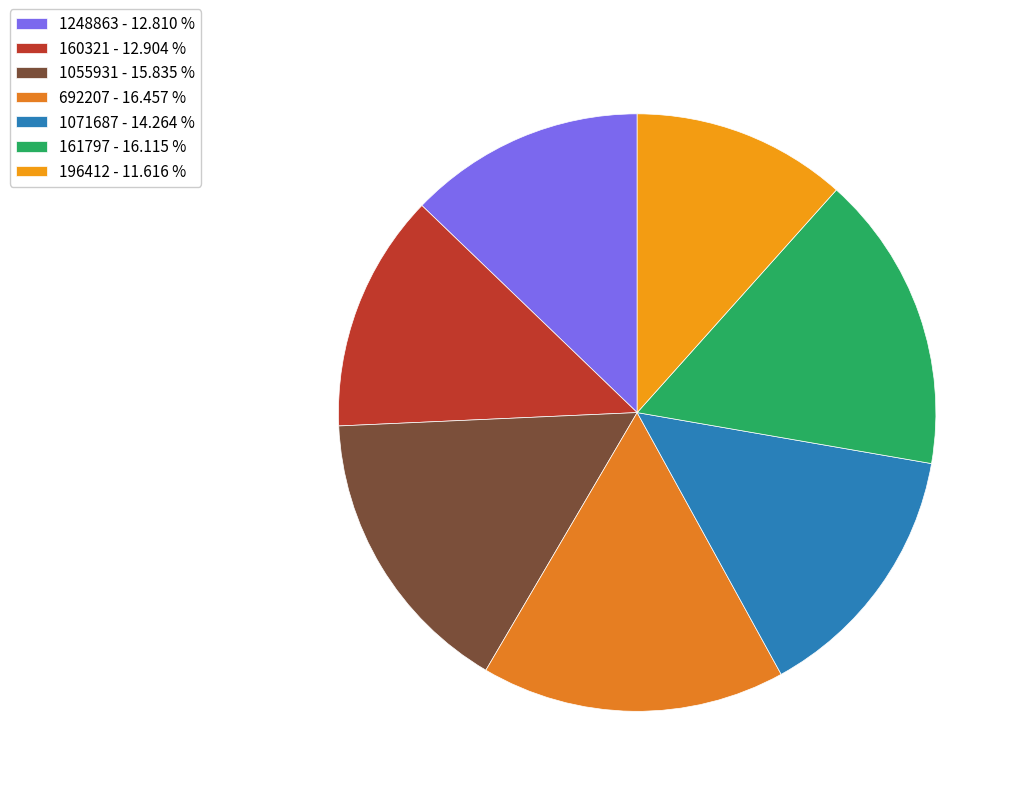

The 1071687 slice represents 14% of the pie. True or false?

True